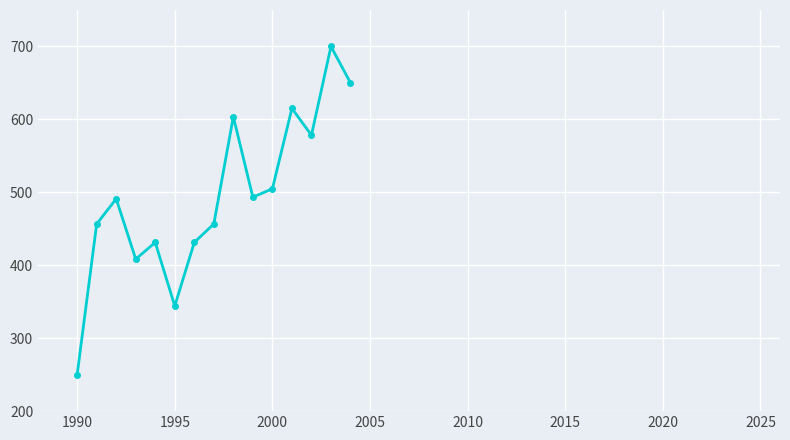

What is the value of the 14th point from the left?

700.0